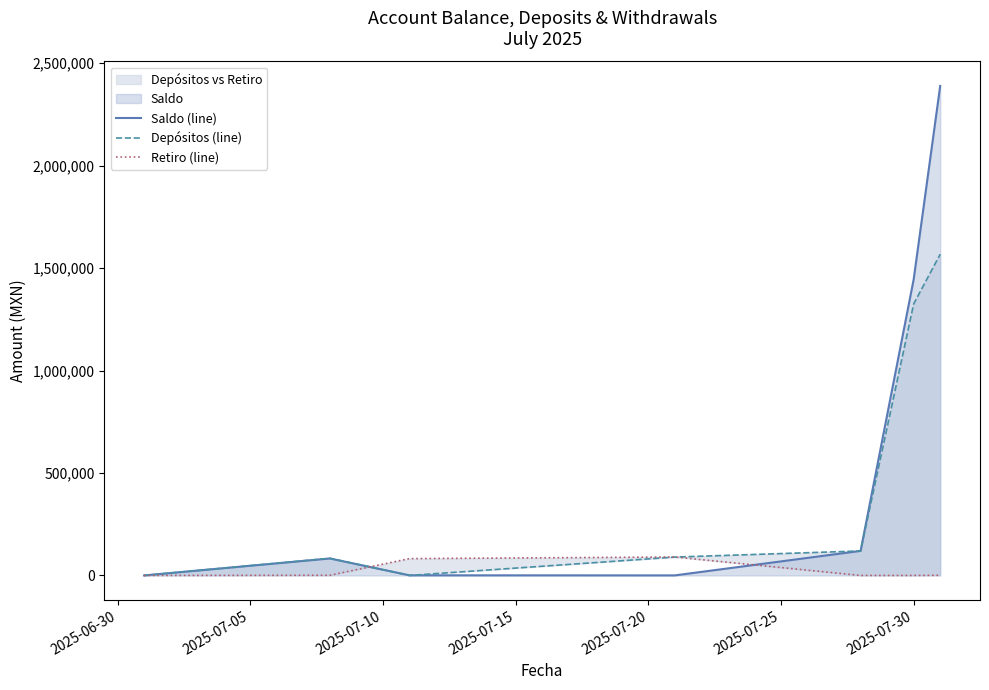

How many distinct data groups are displayed?

3